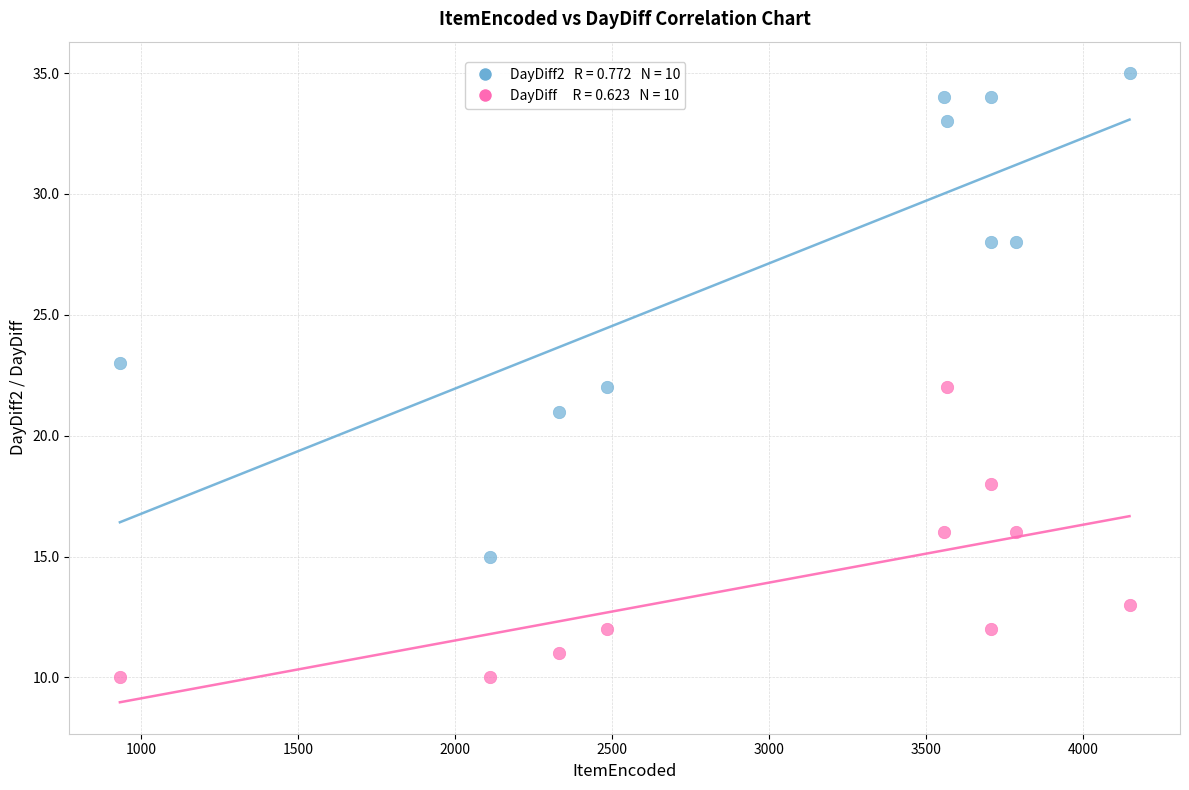

Across all data points, what is the range of X values (max minus min)?

3215